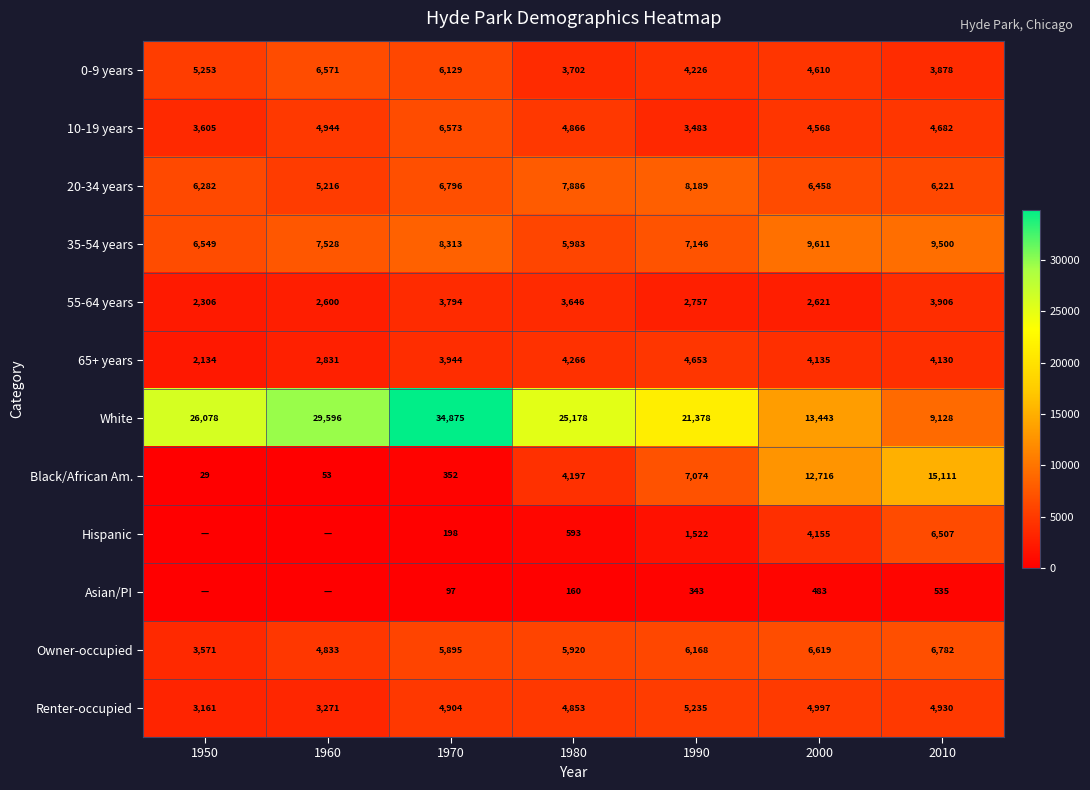

Count the number of data series in this chart.

12